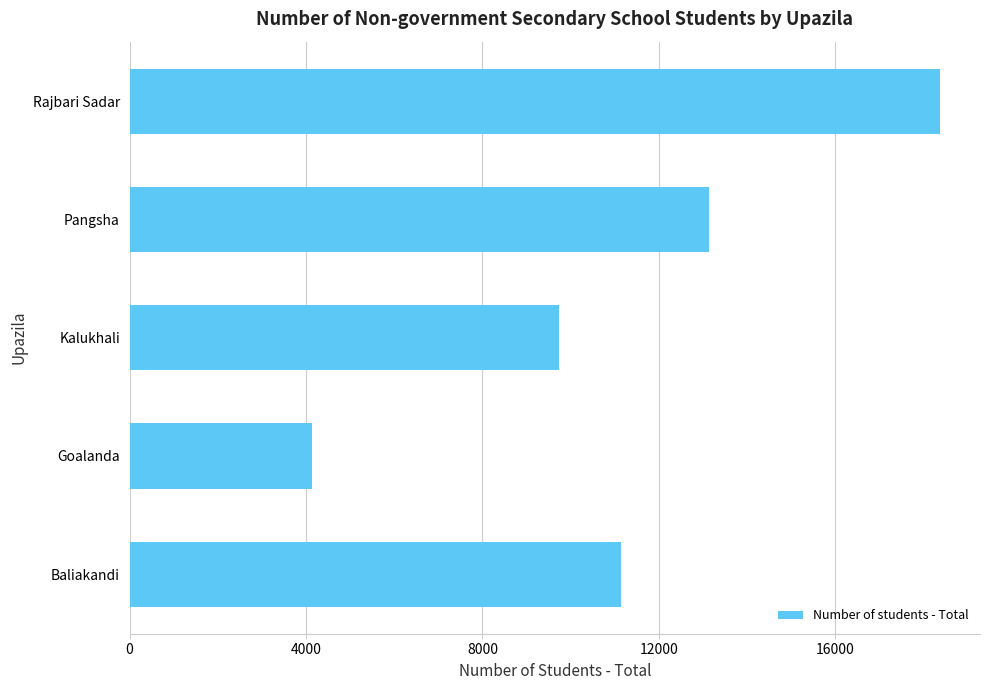

How many series are shown in this chart?

1